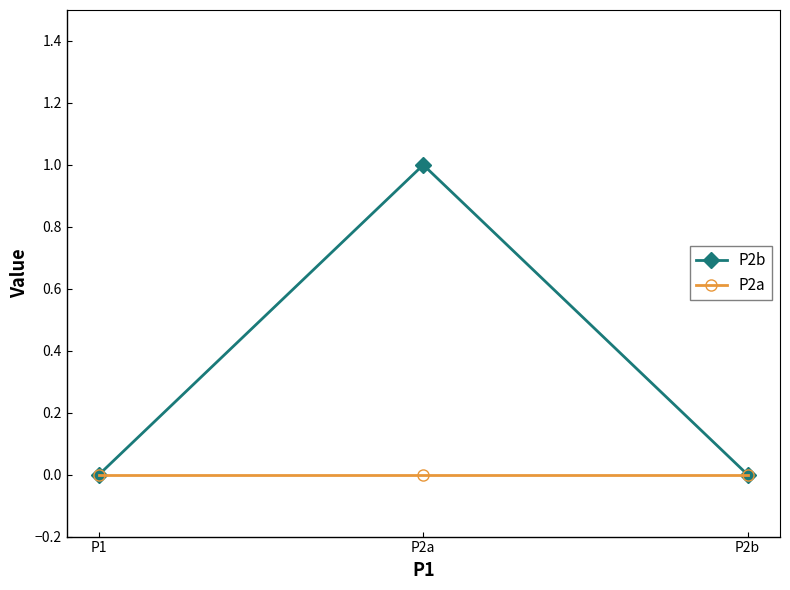

List the series in order of their overall mean, highest first.

P2b, P2a